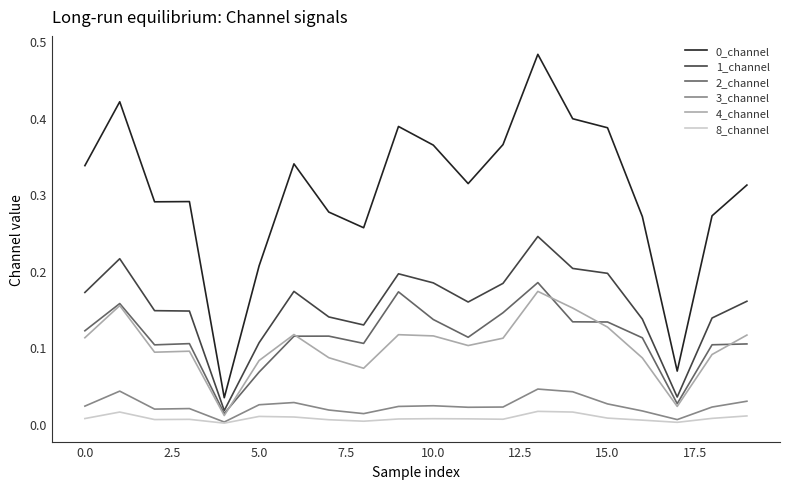

True or false: 0_channel and 3_channel intersect in this chart.

False